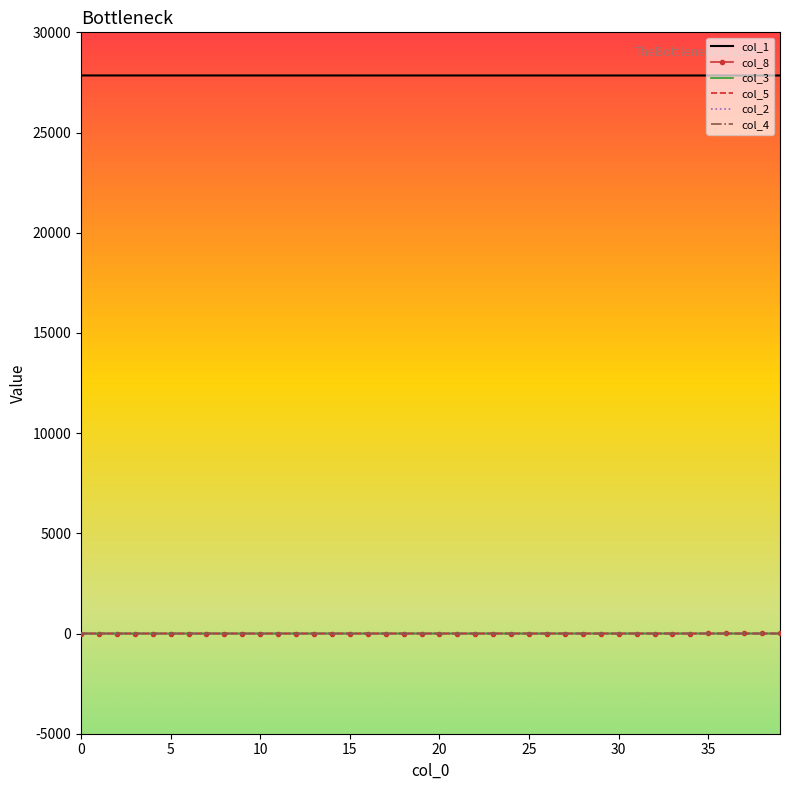

Count the number of categories in the chart.

40